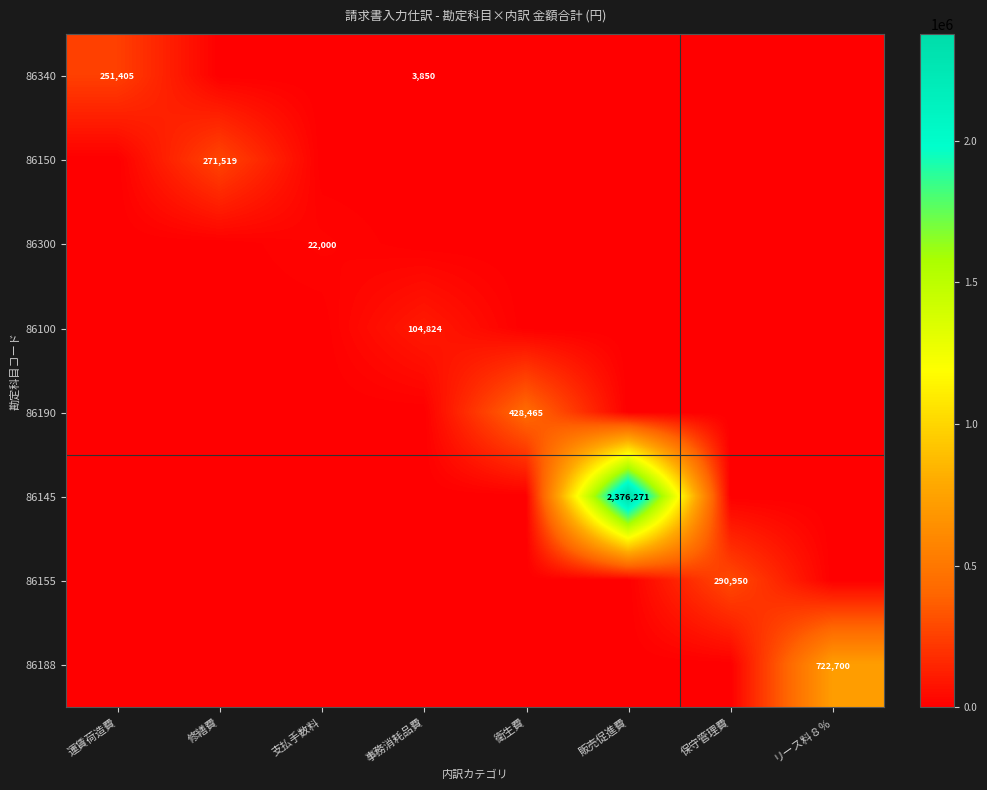

Is it true that 86188 equals 722700 at リース料８％?

True